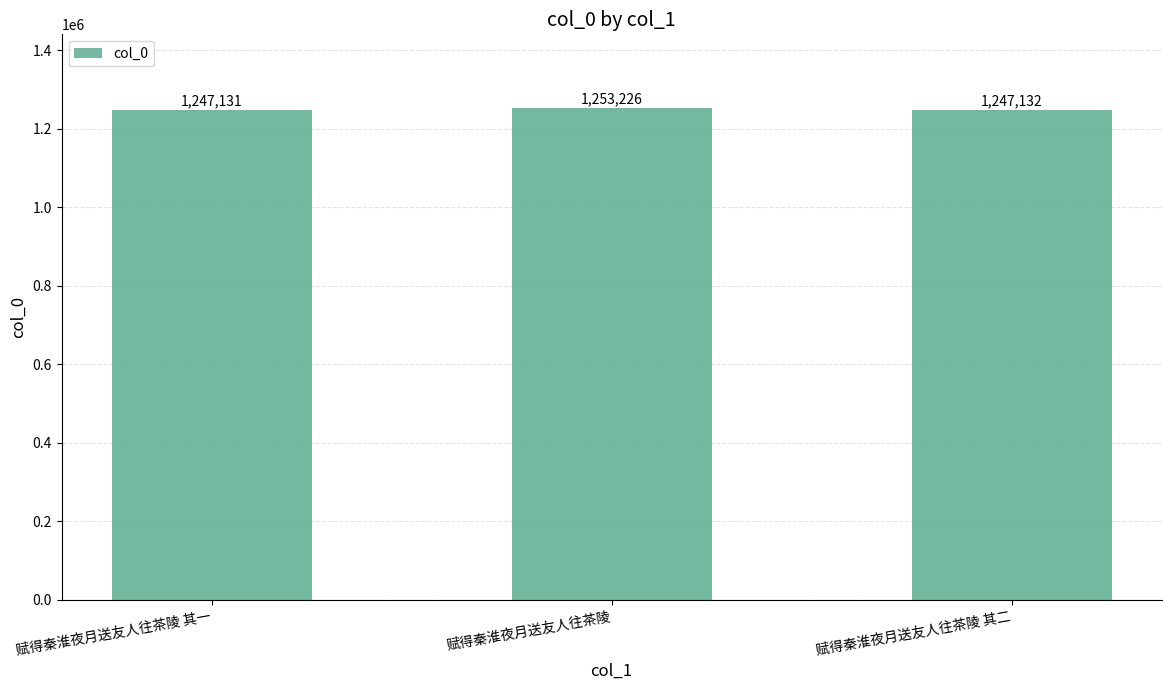

The chart shows a value of 1247131 at 赋得秦淮夜月送友人往茶陵 其一. True or false?

True